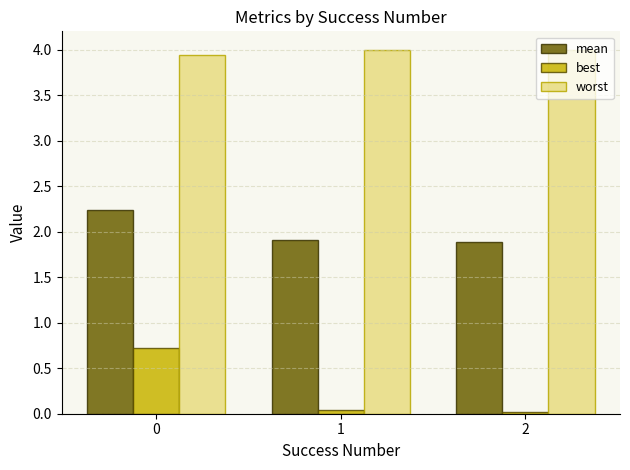

What is the difference between the highest and lowest values at 1?

4.0